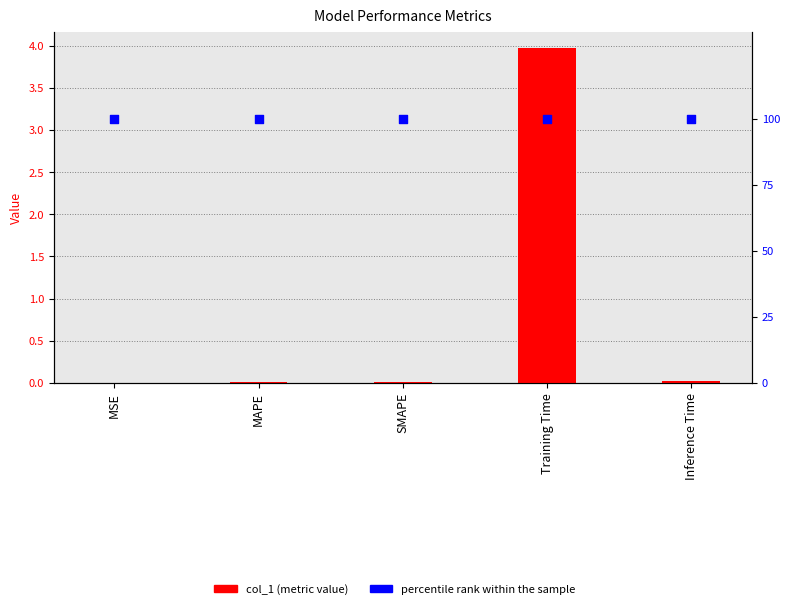

Which series has the largest total across all categories?

percentile rank